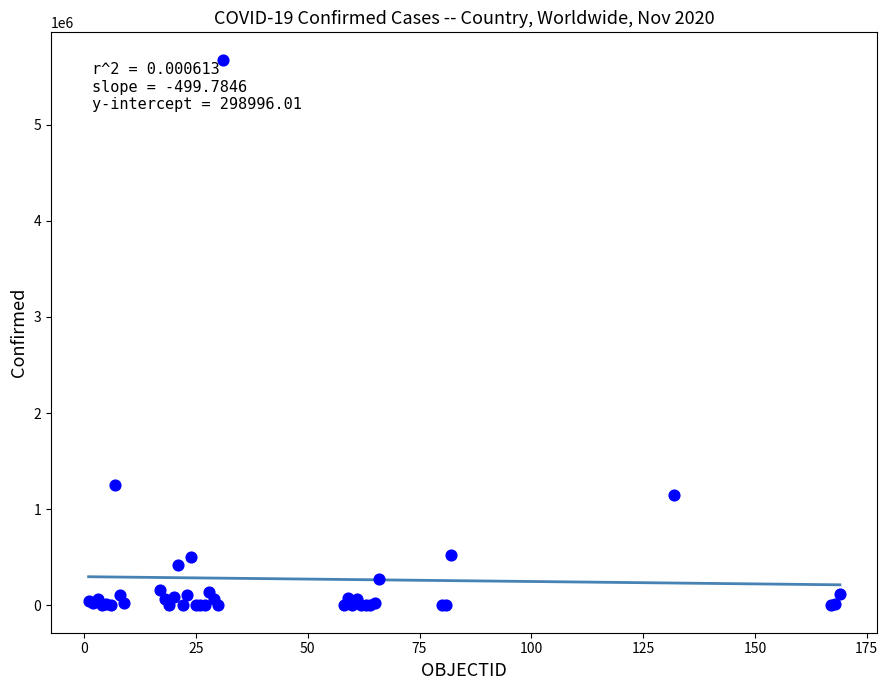

What Y value in the scatter plot is closest to 2837581?

1250499